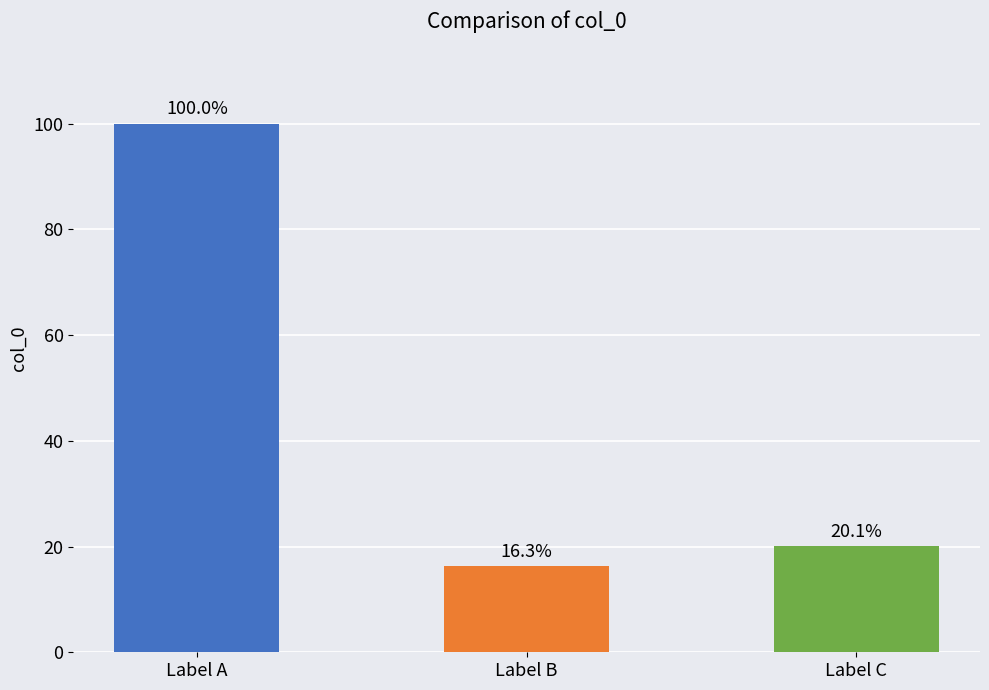

What is the sum of the values at Label A and Label B?

1003665